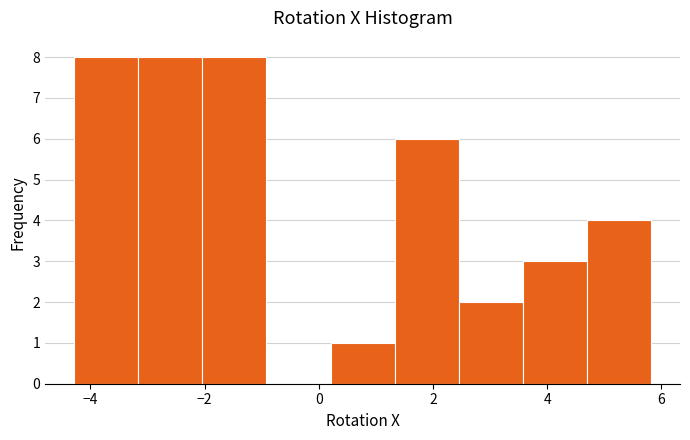

Reading left to right, list every bar in this chart as the range it spans on the x-axis followed by its height. Neither the bar edges nor the heights are printed on the chart, so give them approximately, as read against the axes.

-4.2 to -3.2: 8
-3.2 to -2.0: 8
-2.0 to -1.0: 8
-1.0 to 0.2: 0
0.2 to 1.4: 1
1.4 to 2.4: 6
2.4 to 3.6: 2
3.6 to 4.6: 3
4.6 to 5.8: 4